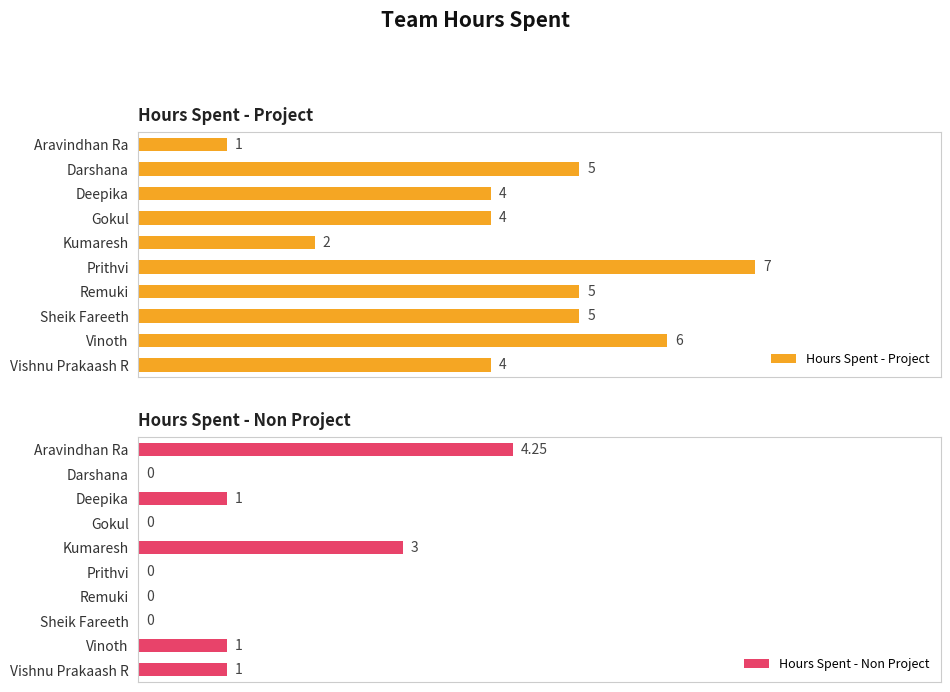

Which category has the lowest value in the Hours Spent - Project series?

Aravindhan Ra